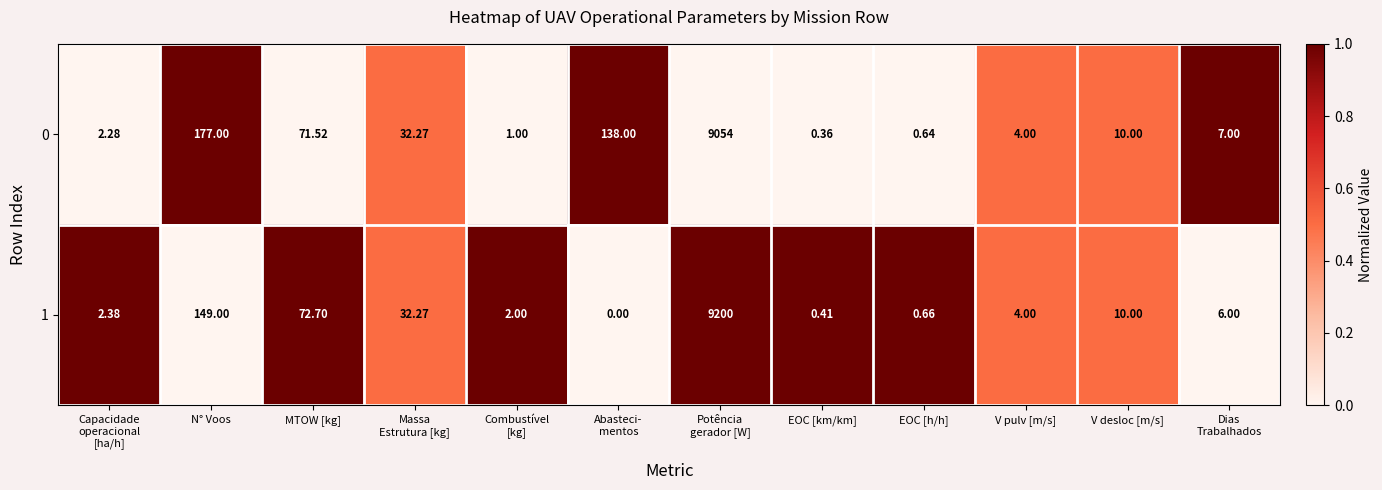

Where is 0 nearest to the value 4527?

N° Voos